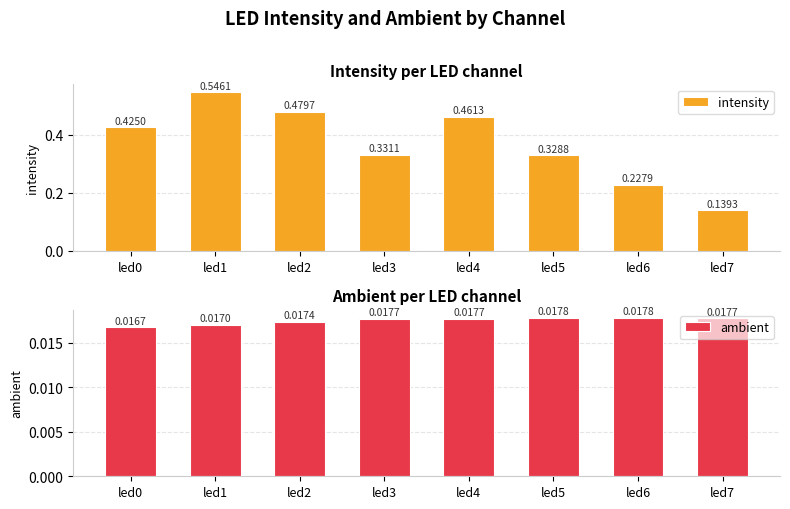

Reading right to left, list all the values displayed in this chart.

intensity: 0.1	0.2	0.3	0.5	0.3	0.5	0.5	0.4
ambient: 0.0	0.0	0.0	0.0	0.0	0.0	0.0	0.0